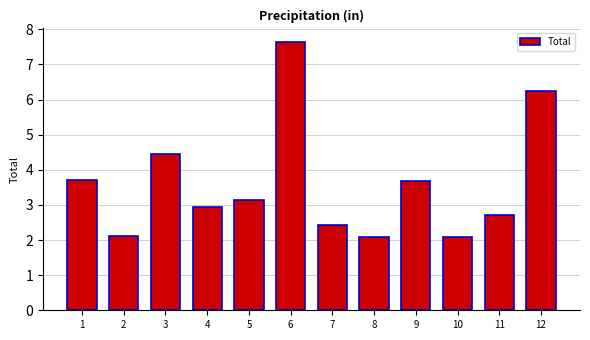

At which category does the chart reach its peak across all series?

6